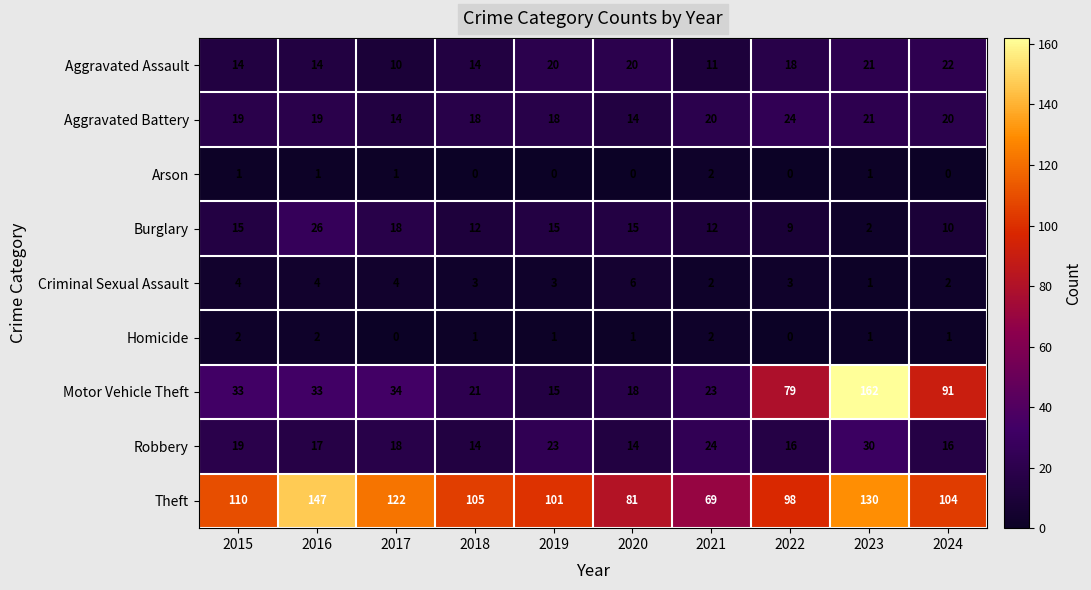

At how many categories does at least one series exceed 84?

8